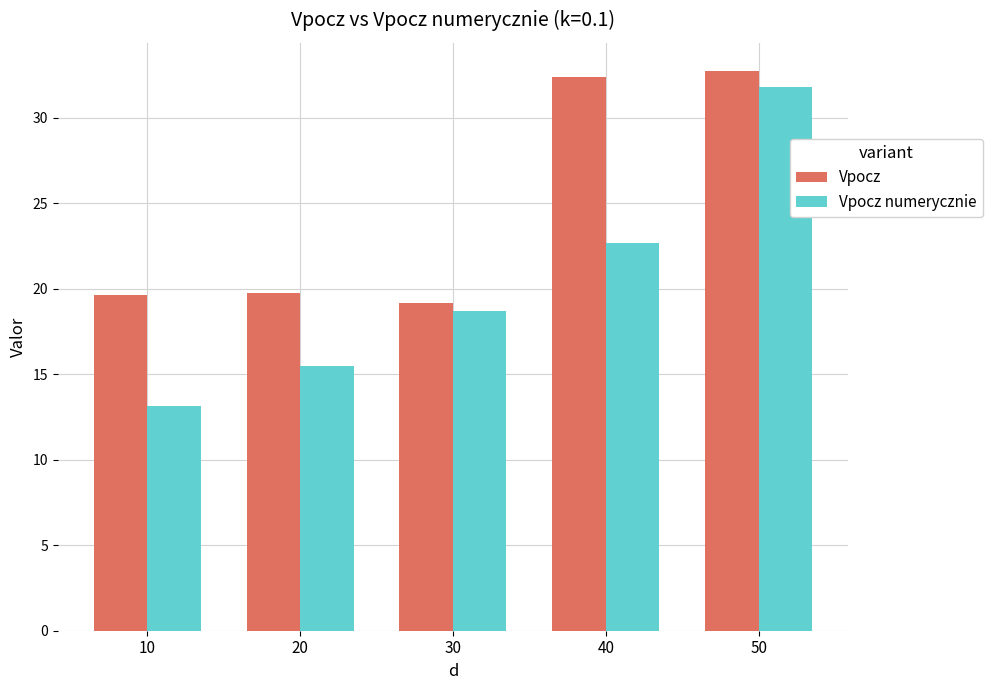

What is the maximum value for Vpocz?

32.8